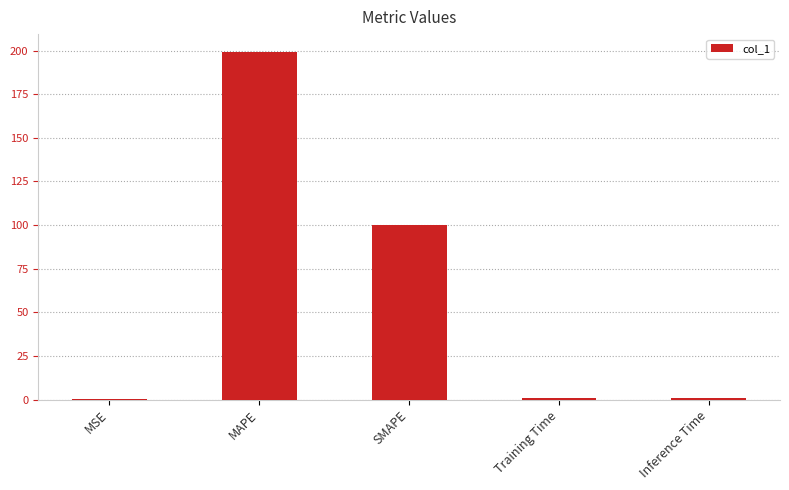

What value does the data have at MAPE?

199.4